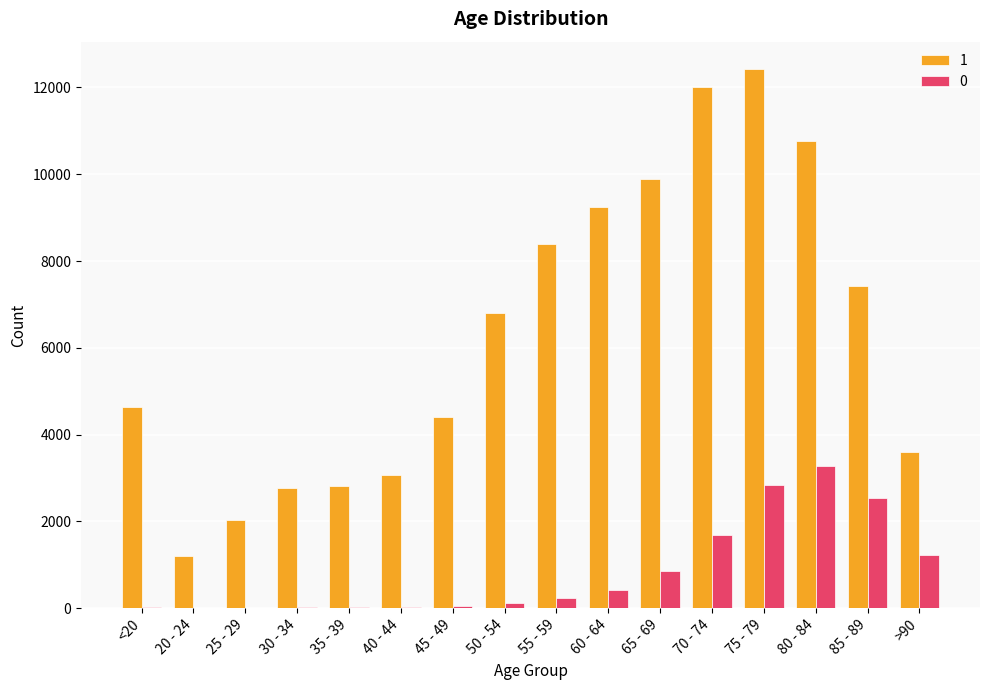

Which label corresponds to the largest value in the chart?

75 - 79